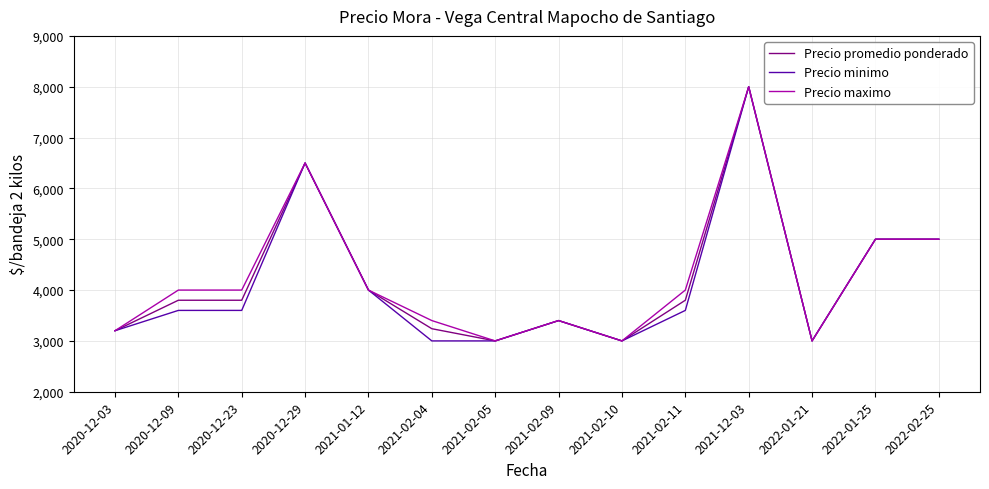

True or false: Precio minimo has more than 1 points higher than both neighbors.

True